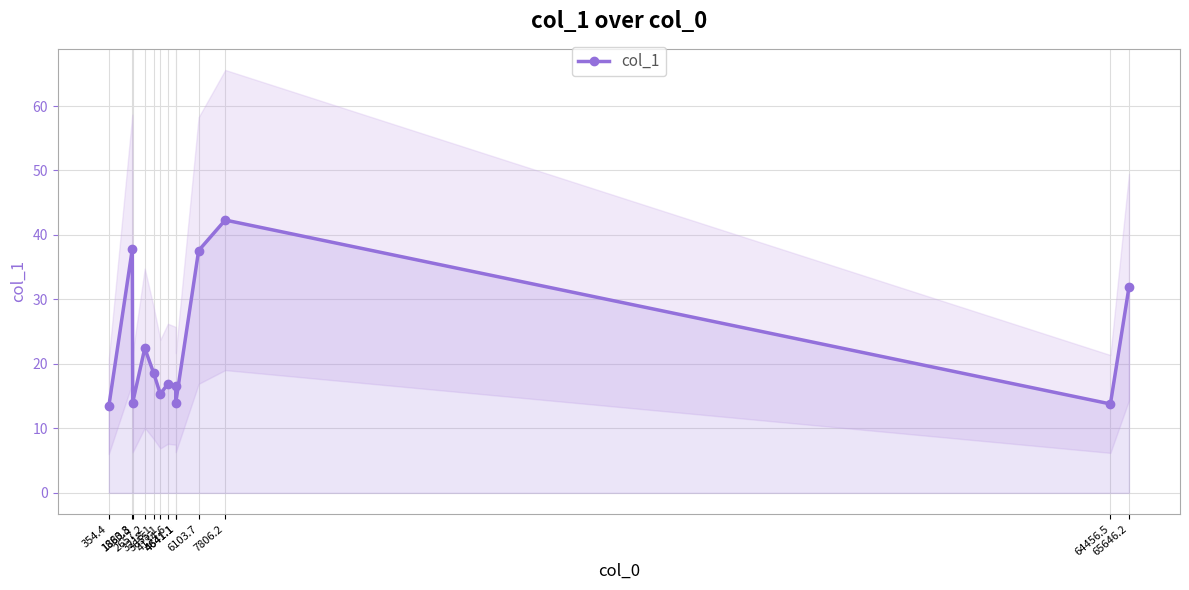

What is the minimum value shown in the chart?

13.4